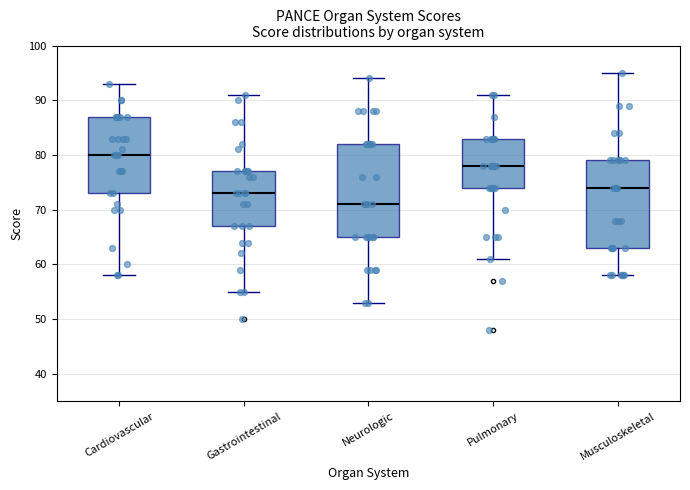

Which box's median line is the lowest?

Neurologic